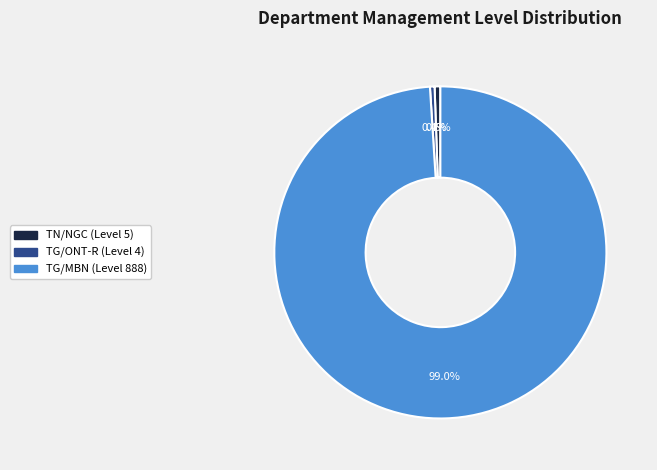

Is TG/MBN the majority of the pie?

Yes